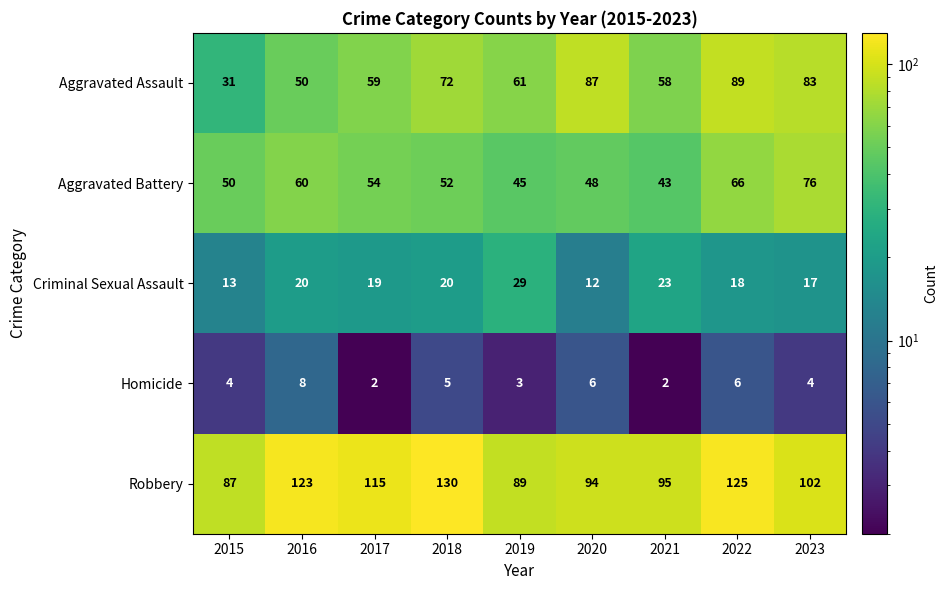

What is the maximum value shown in the chart?

130